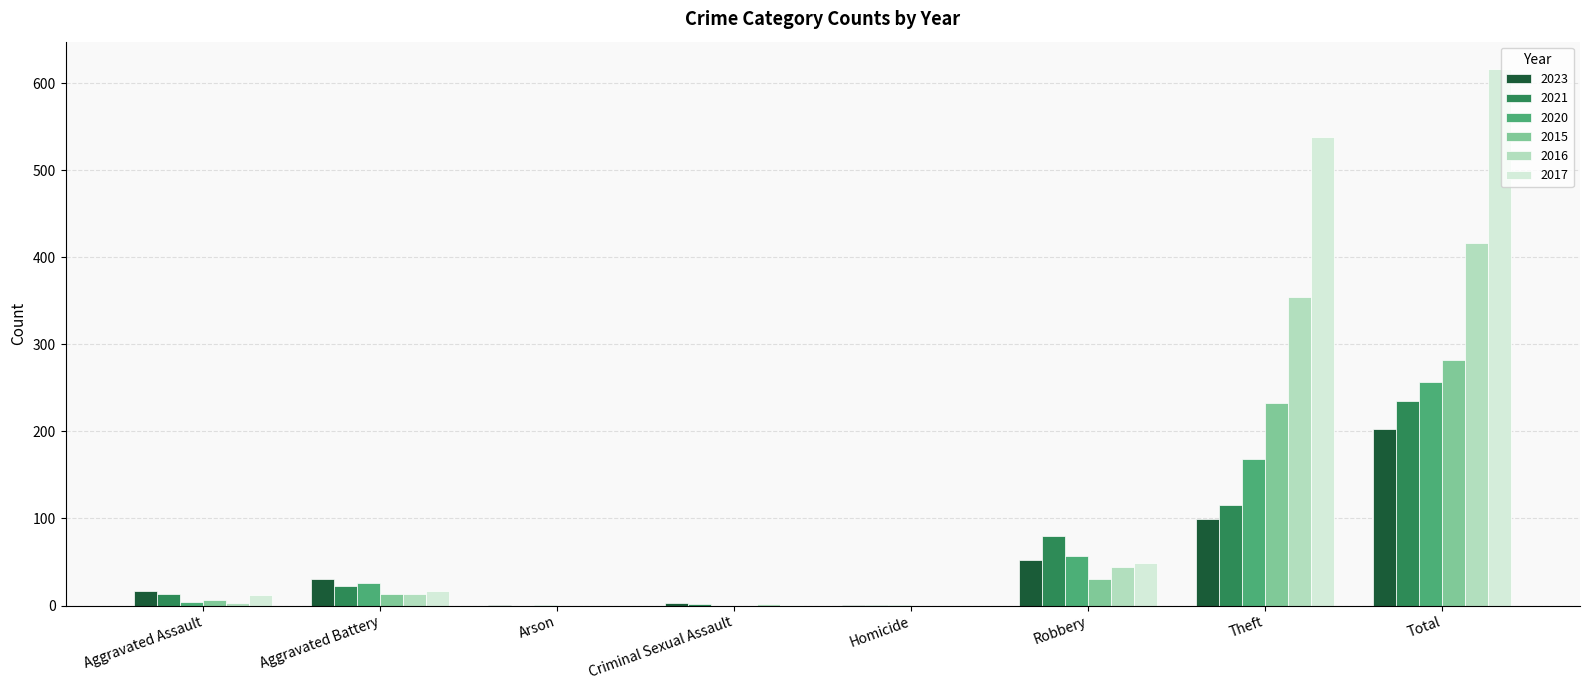

Read the 2021 value at Total.

235